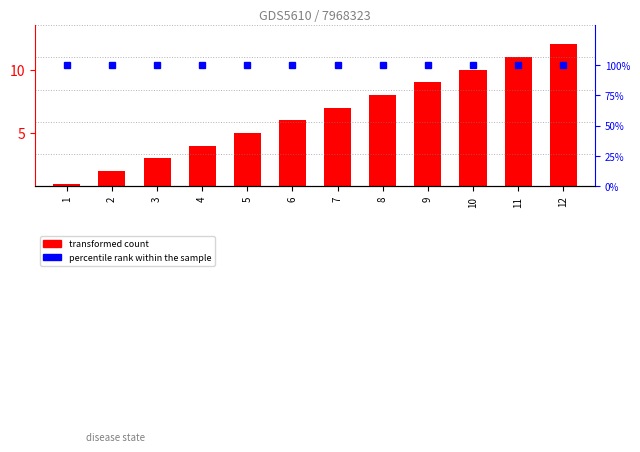

Is it true that transformed count equals 13.4 at 10?

False